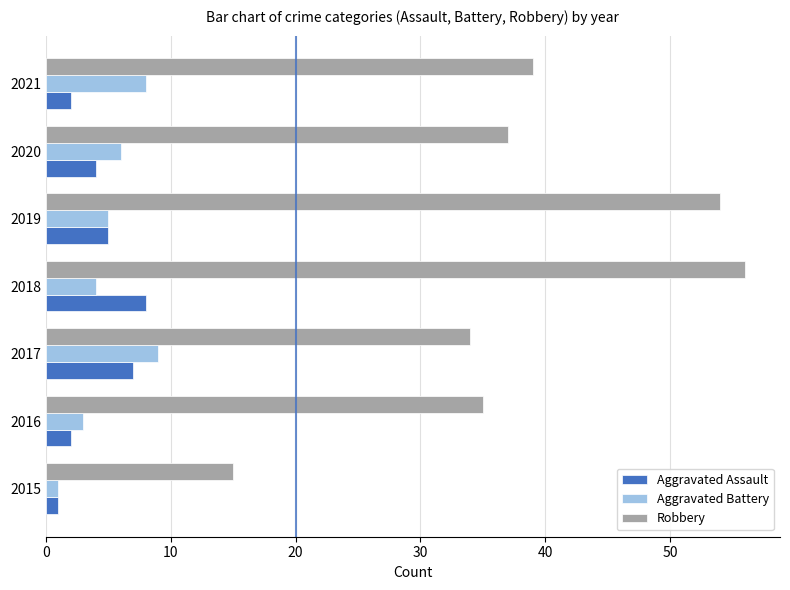

At which label does Aggravated Battery reach its peak?

2017